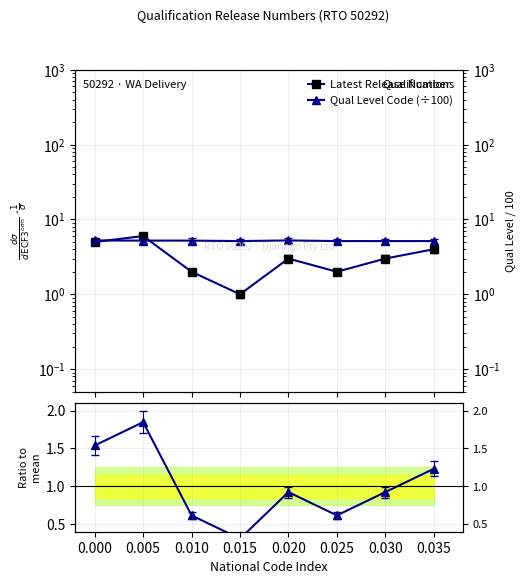

The Qual Level Code (÷100) series shows 5.1 at 0.025. True or false?

True